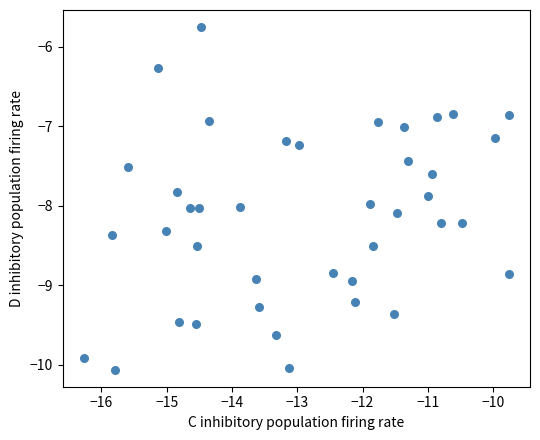

What is the range of X values (max minus min)?

6.5